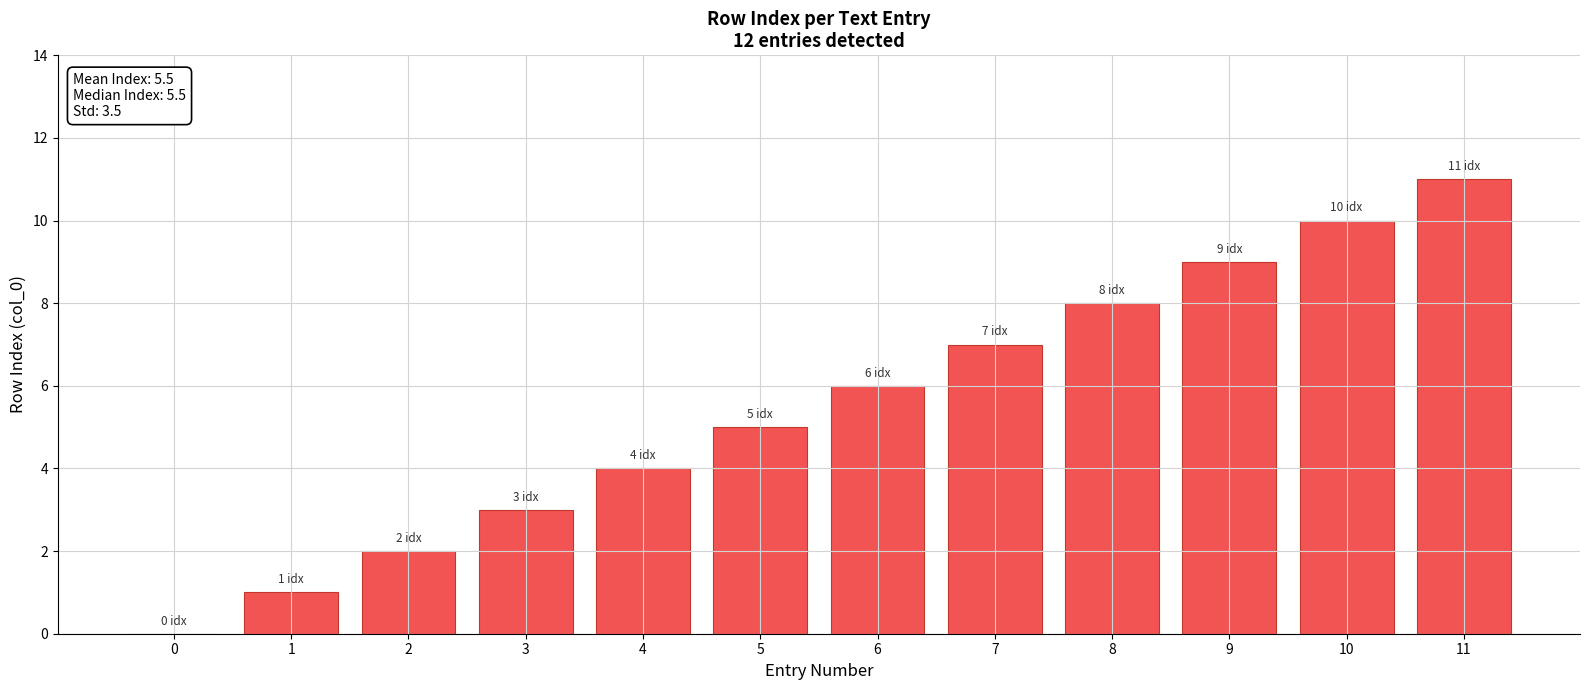

What is the change in value from 6 to 7?

+1